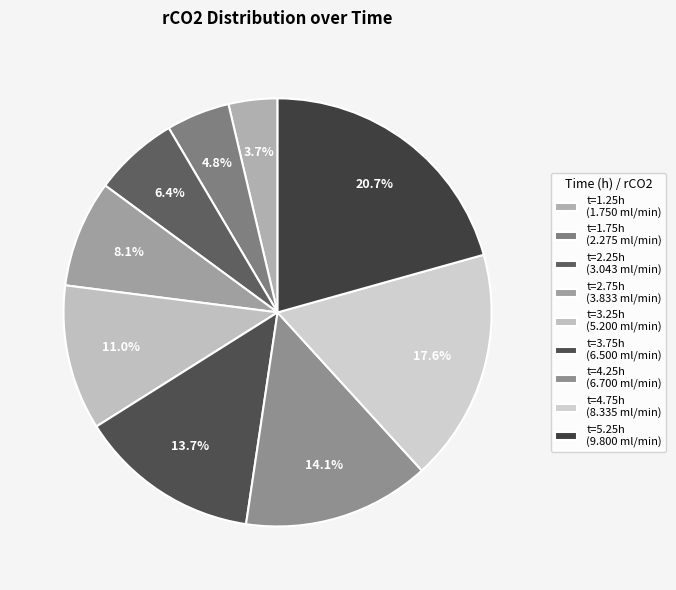

Which slice is the largest?

t=5.25h (9.800 ml/min)